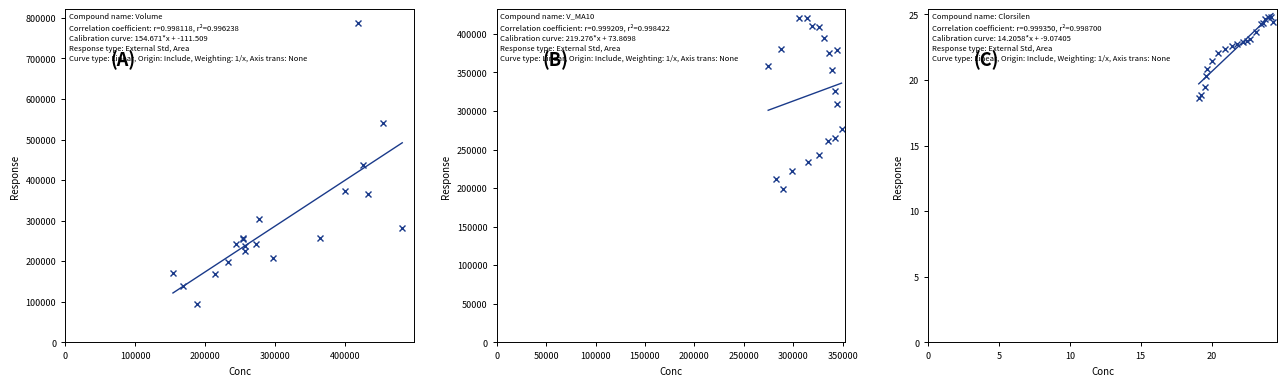

In volume, how many points are lower than both neighbors (excluding endpoints)?

6